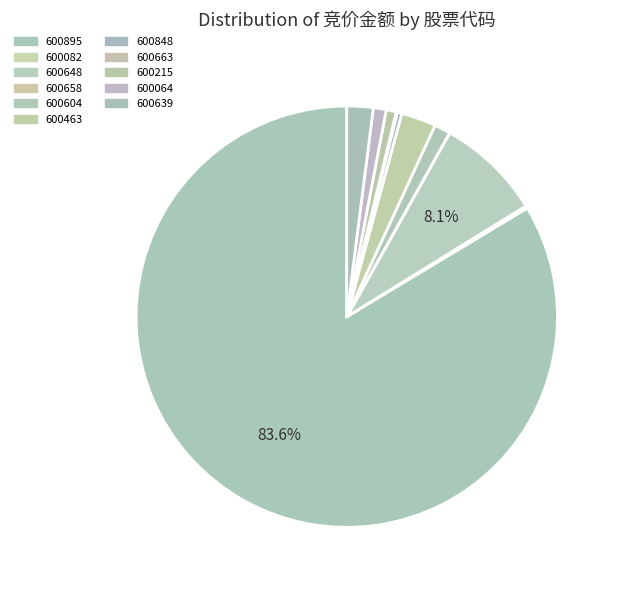

What is the change in value from 600895 to 600064?

-10199025